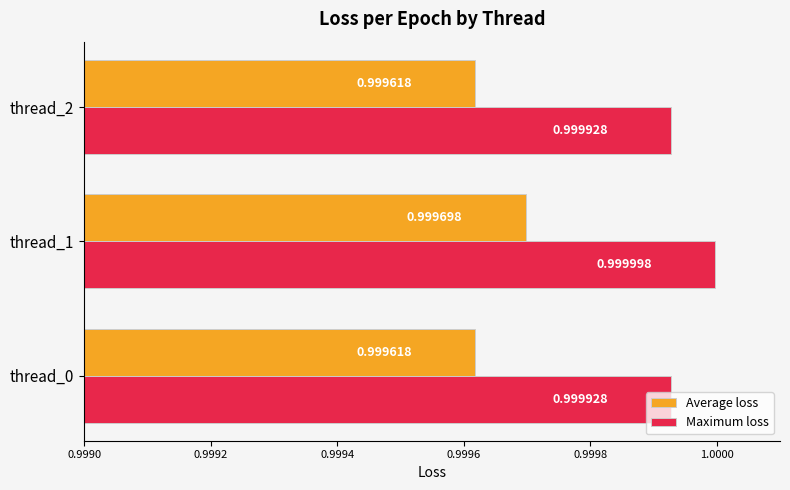

Which series has the largest range (max minus min)?

Average loss